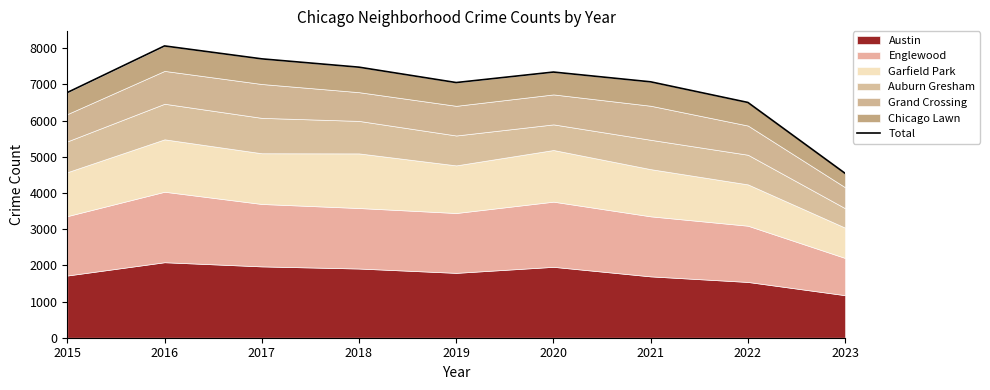

How many lines are shown in the chart?

1